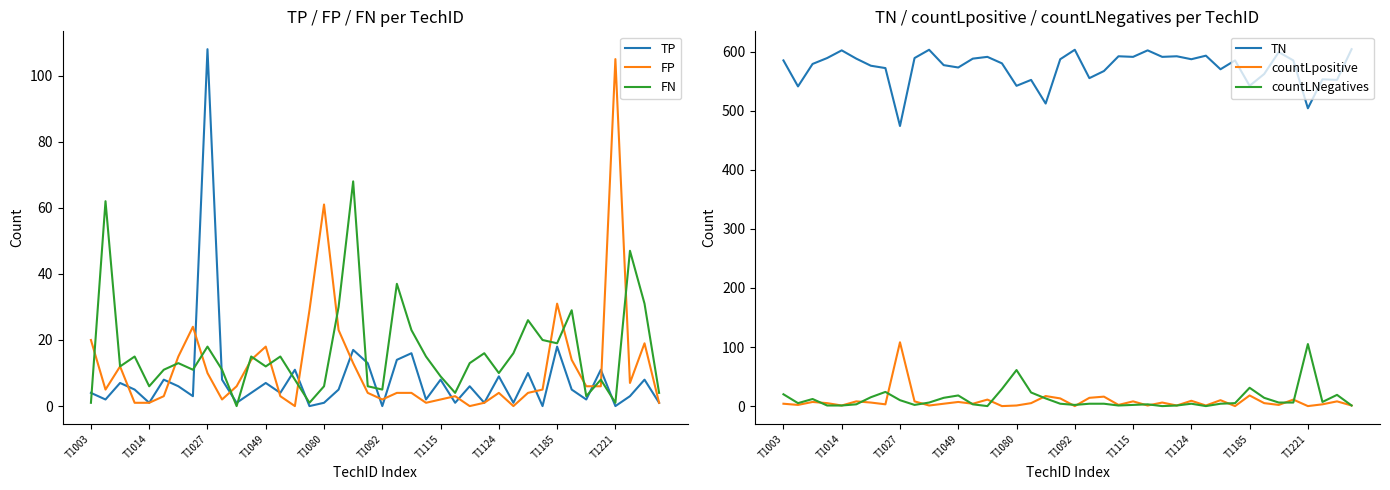

What is the highest value of the FP series?

105